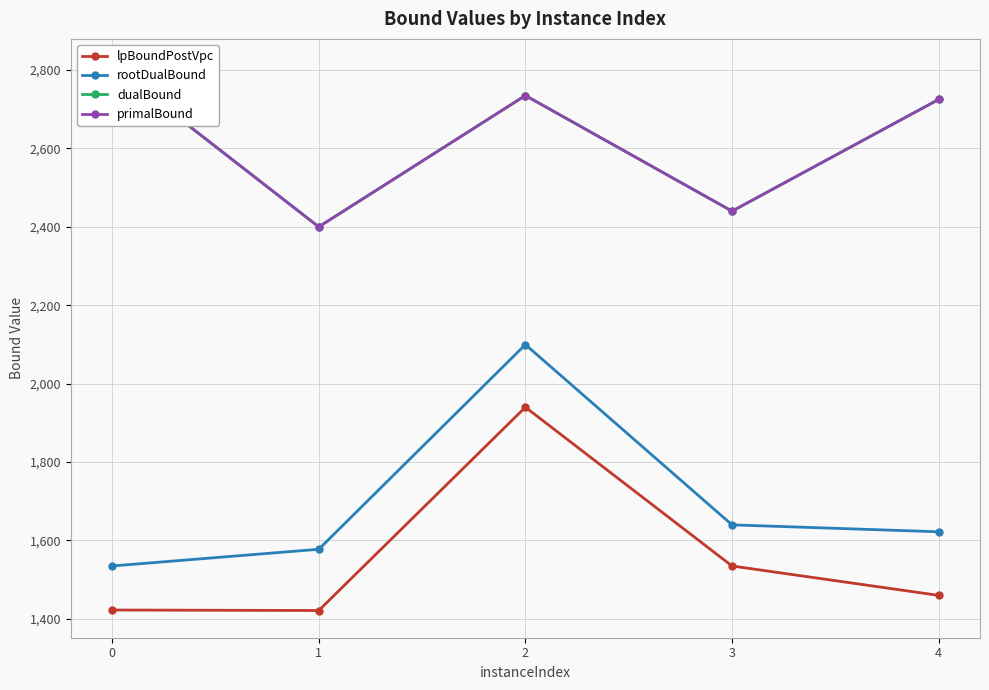

Which category has the lowest value in the primalBound series?

1